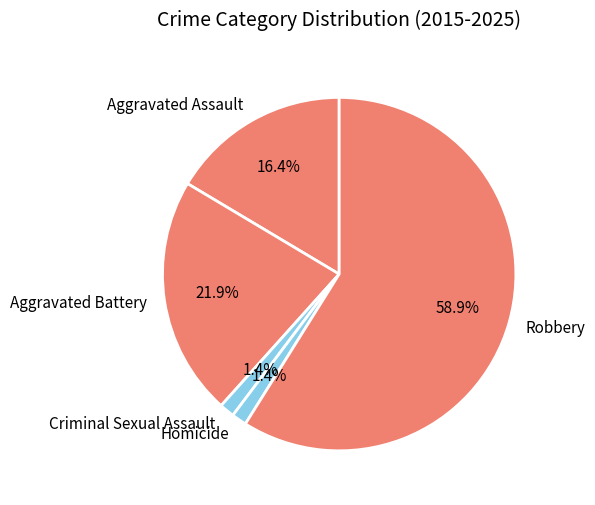

Between Aggravated Assault and Homicide, which is larger?

Aggravated Assault